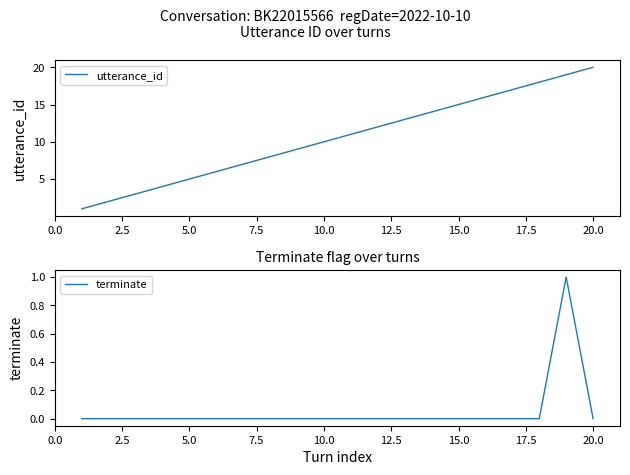

List the series in order of their overall mean, highest first.

utterance_id, terminate